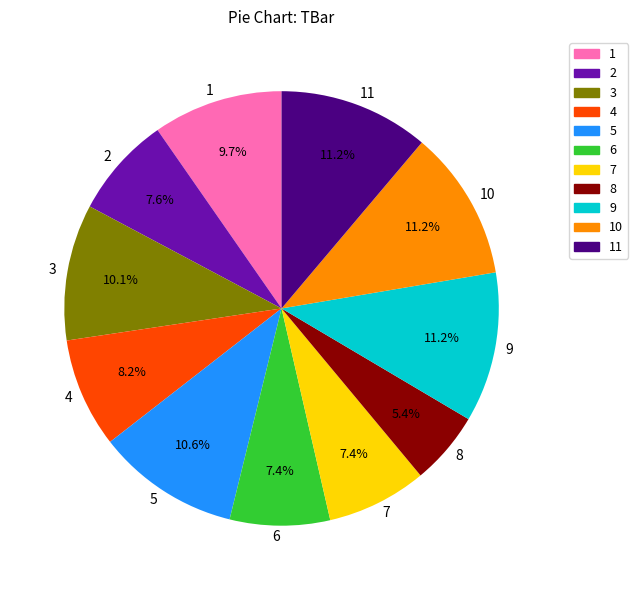

What is the smallest slice in the pie chart?

8